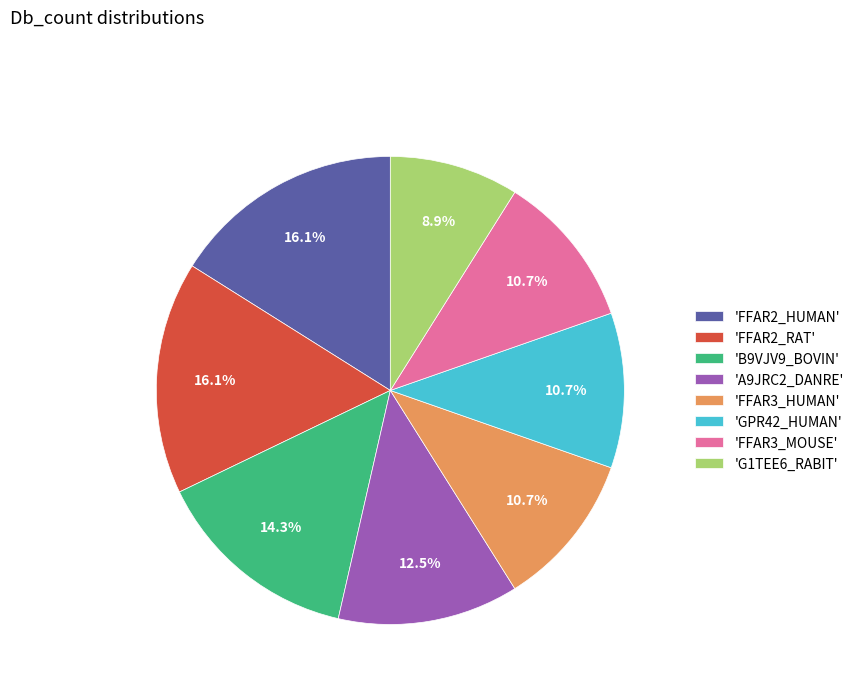

Approximately how many times larger is the value at 'A9JRC2_DANRE' compared to 'GPR42_HUMAN'?

1.2